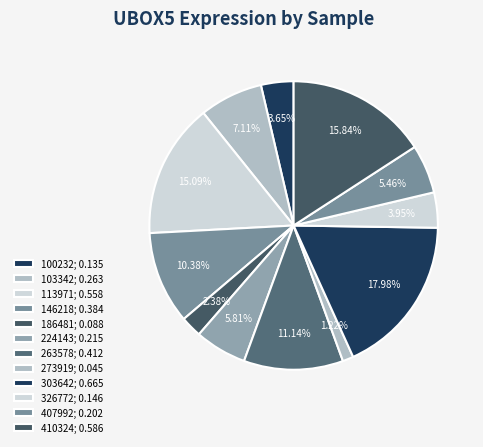

To the nearest percent, what is the difference between the largest and smallest slice percentages?

17%